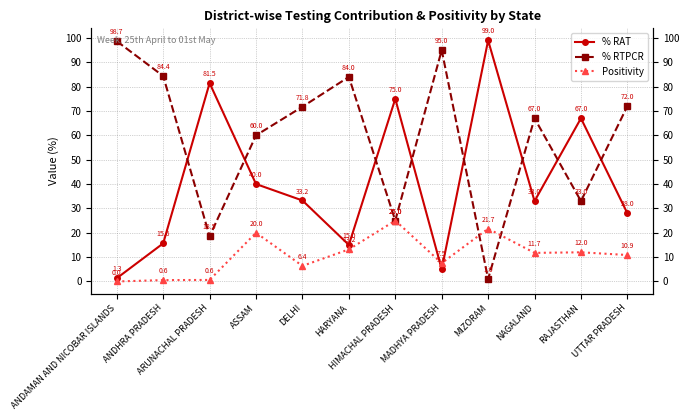

Reading right to left, list all the values displayed in this chart.

% RAT: 28.0	67.0	33.0	99.0	5.0	75.0	15.0	33.2	40.0	81.5	15.6	1.3
% RTPCR: 72.0	33.0	67.0	1.0	95.0	25.0	84.0	71.8	60.0	18.5	84.4	98.7
Positivity: 10.9	12.0	11.7	21.7	7.5	25.0	13.2	6.4	20.0	0.6	0.6	0.0